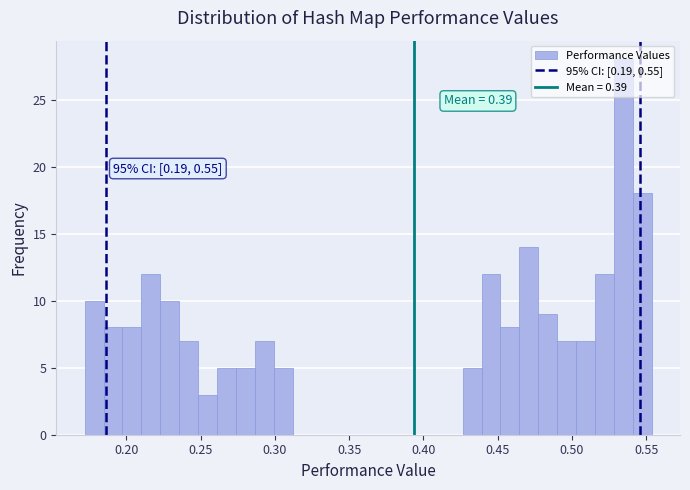

Around what value on the x-axis is the tallest bar? Give the approximate position of its centre, as read against the axis.

0.535